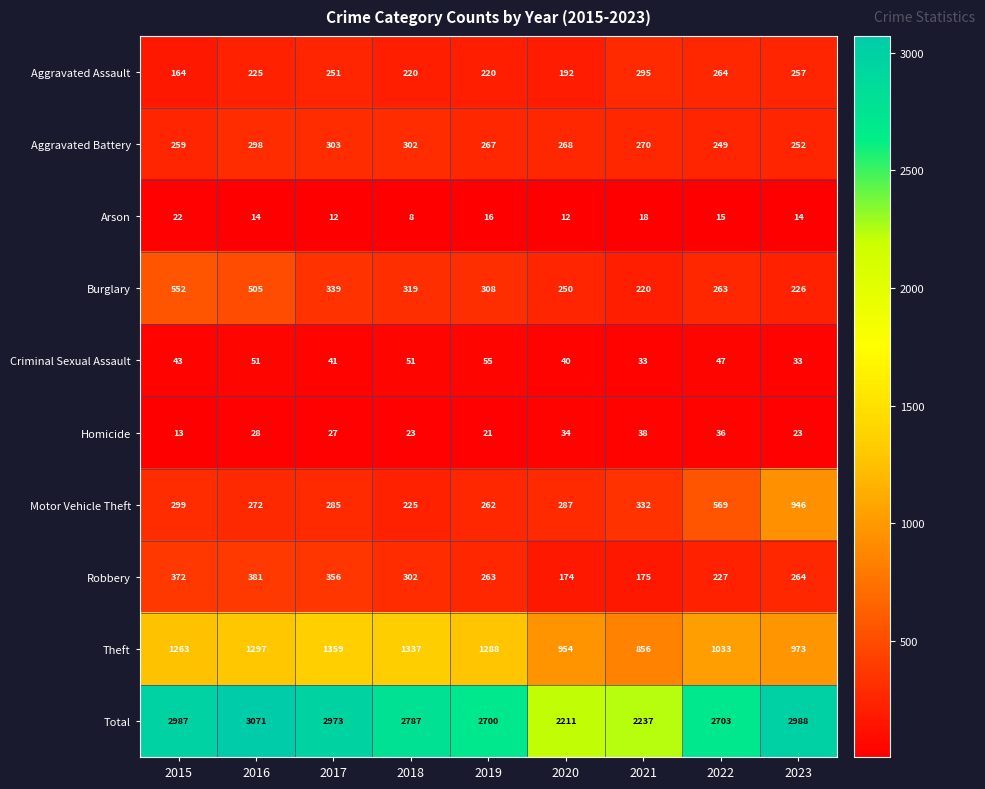

At how many categories does at least one series exceed 1480?

9